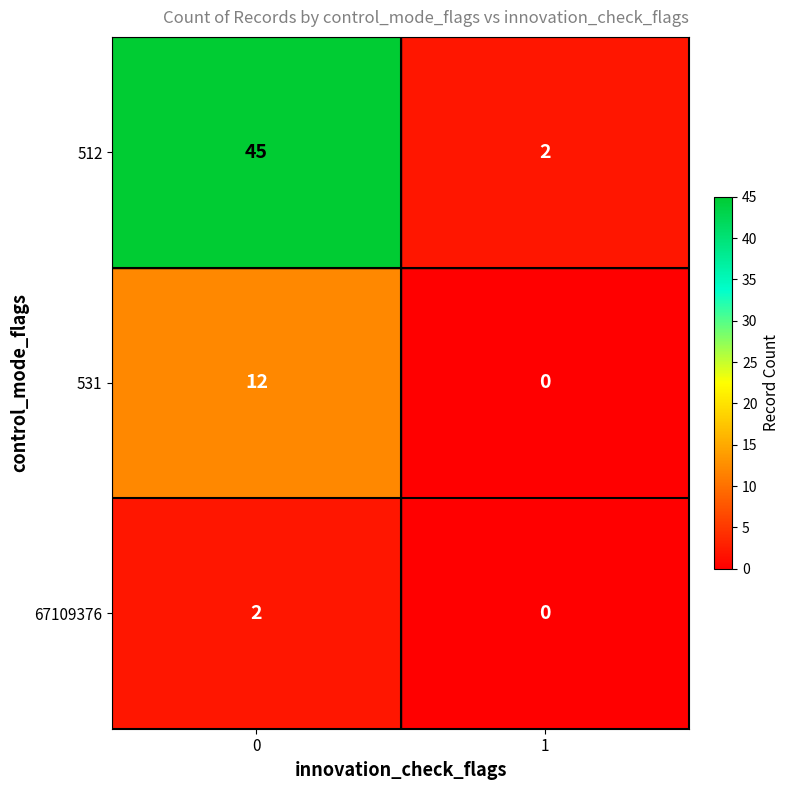

What is the greatest value displayed?

45